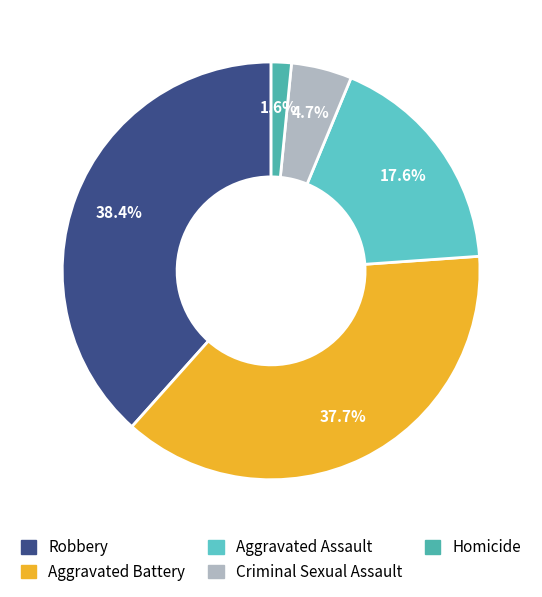

How many segments does this pie chart have?

5